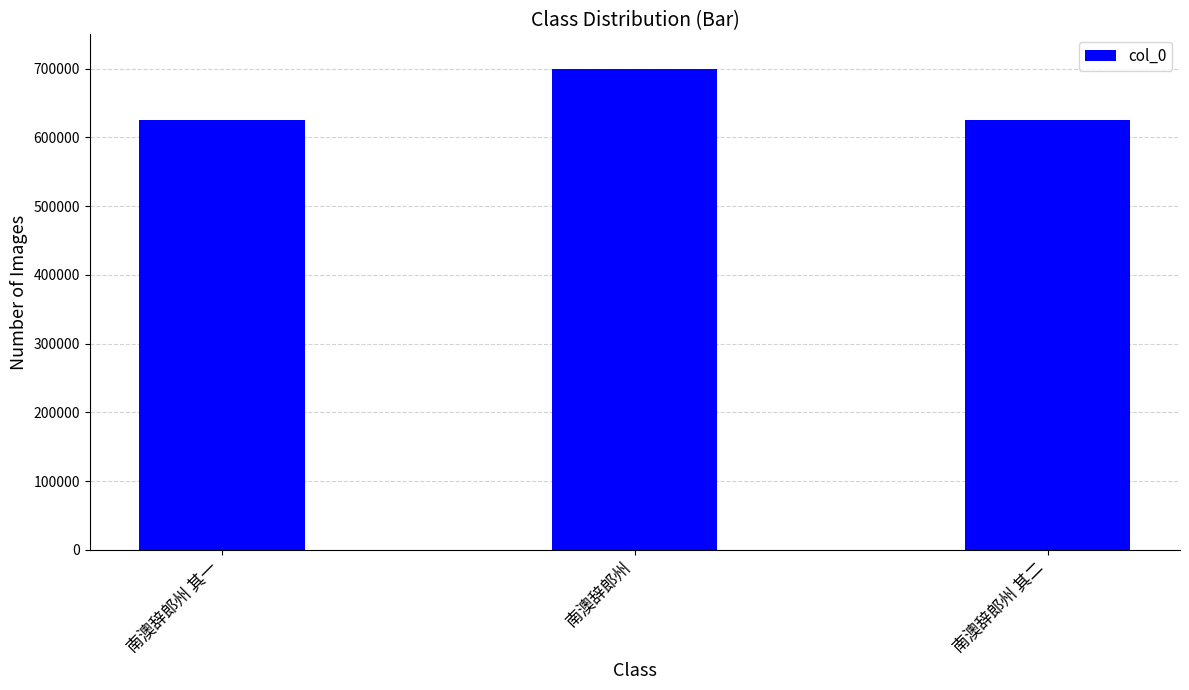

Count the number of data series in this chart.

1